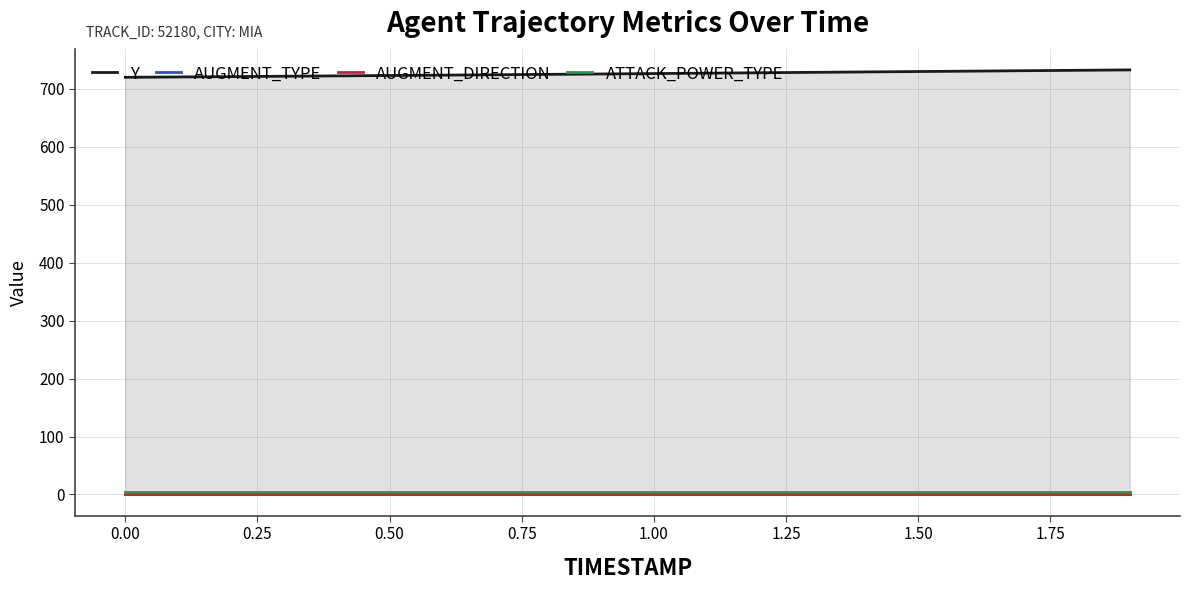

What are all the series names shown in the legend?

Y, AUGMENT_TYPE, AUGMENT_DIRECTION, ATTACK_POWER_TYPE